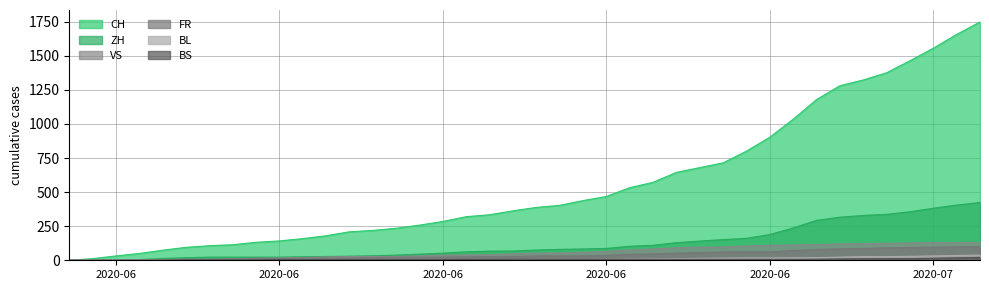

True or false: CH has more than 2 points higher than both neighbors.

False